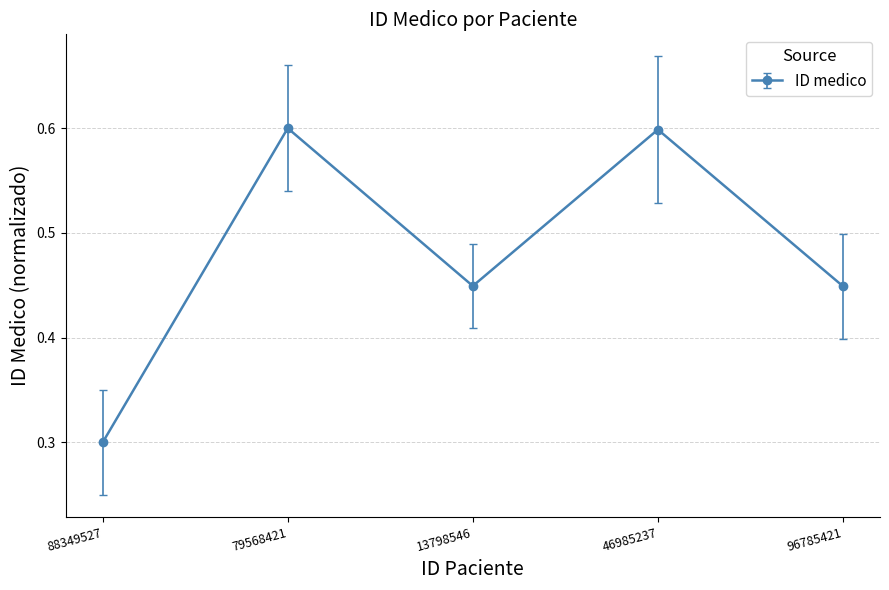

Which category has the lowest value across all series?

88349527